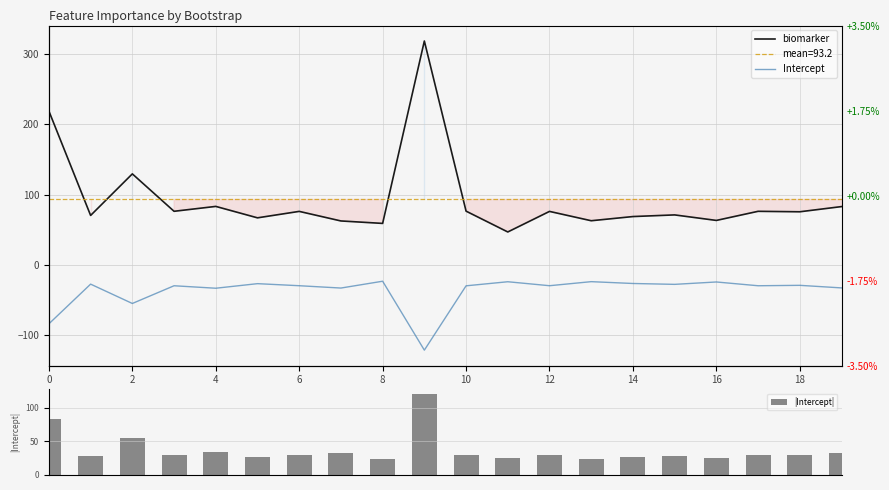

What is the greatest value displayed?

318.9